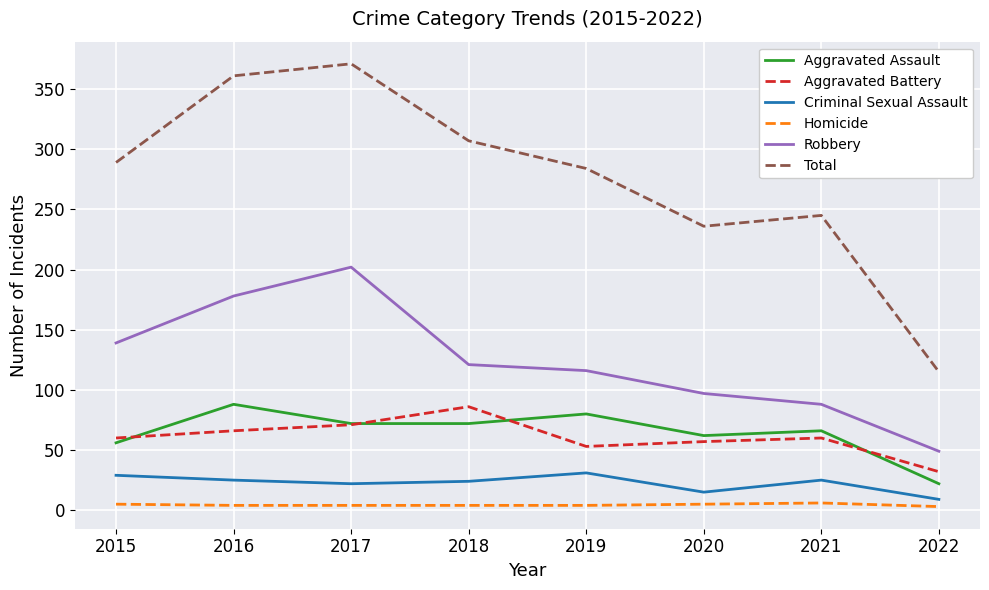

Is it true that Criminal Sexual Assault equals 25 at 2021?

True